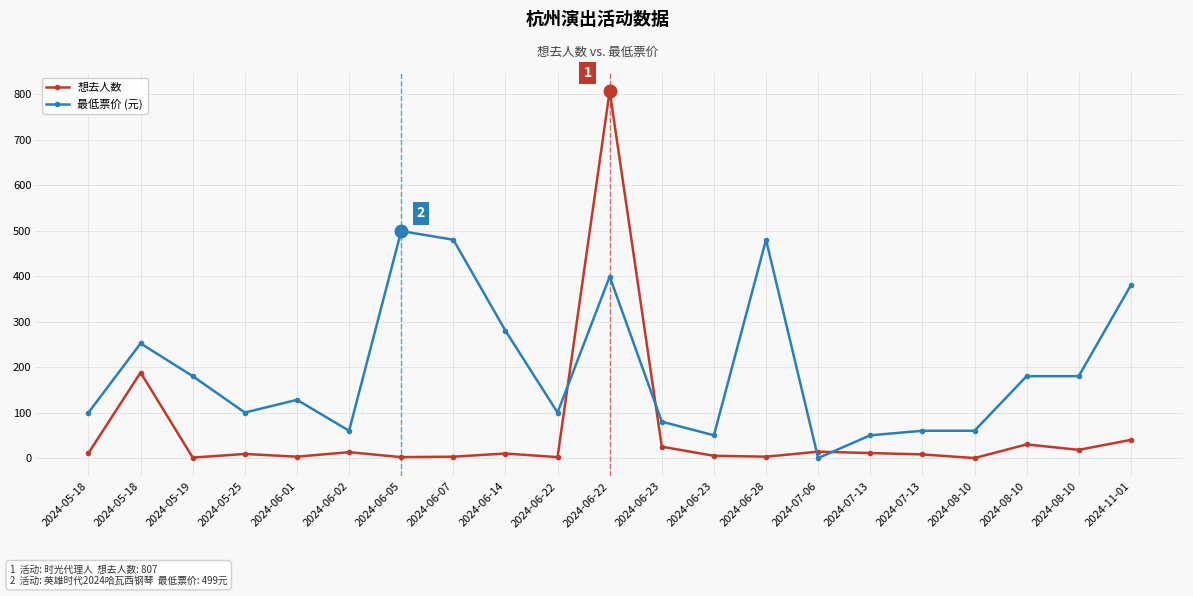

Reading left to right, what are all the values shown in this chart?

想去人数: 11	188	1	9	3	13	2	3	10	2	807	25	5	3	14	11	8	0	30	18	40
最低票价 (元): 100	252	180	100	128	60	499	480	280	100	399	80	50	480	0	50	60	60	180	180	380